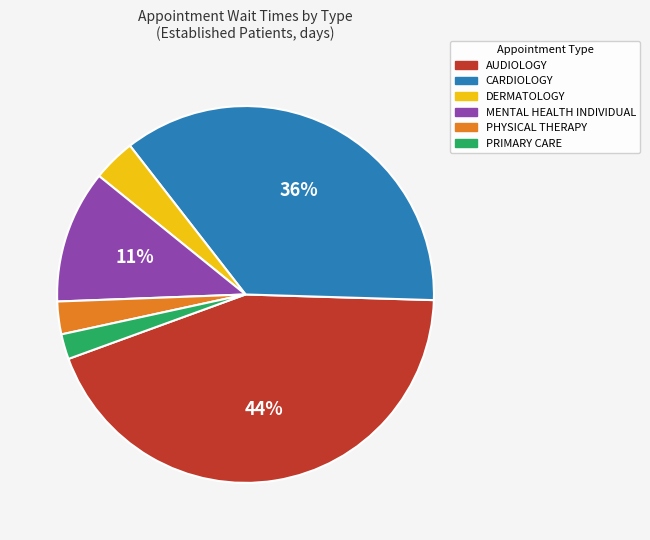

To the nearest percent, what is the combined percentage of PRIMARY CARE and PHYSICAL THERAPY?

5%